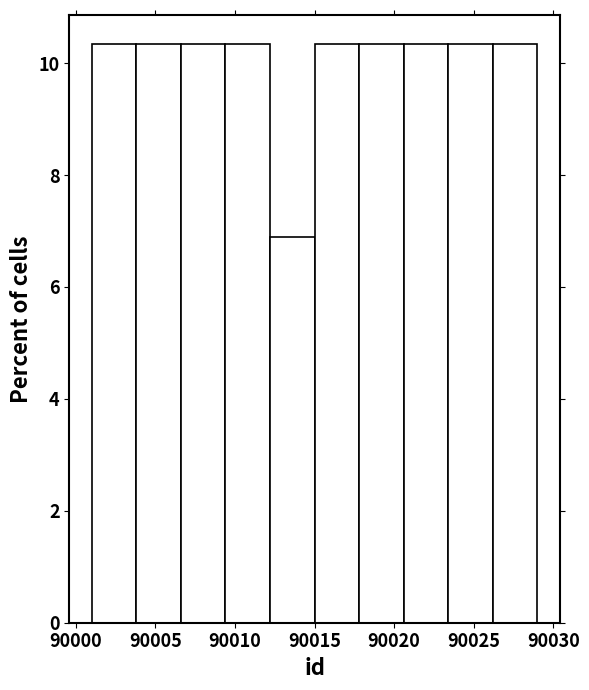

Reading left to right, list every bar in this chart as the range it spans on the x-axis followed by its height. Neither the bar edges nor the heights are printed on the chart, so give them approximately, as read against the axes.

90001.0 to 90003.8: 10.4
90003.8 to 90006.6: 10.4
90006.6 to 90009.4: 10.4
90009.4 to 90012.2: 10.4
90012.2 to 90015.0: 6.8
90015.0 to 90017.8: 10.4
90017.8 to 90020.6: 10.4
90020.6 to 90023.4: 10.4
90023.4 to 90026.2: 10.4
90026.2 to 90029.0: 10.4